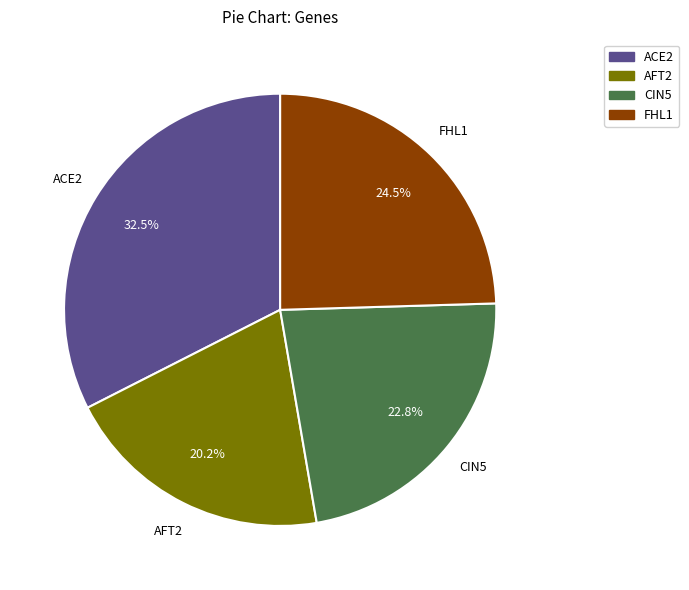

Is it true that AFT2 is 12% of the pie?

False